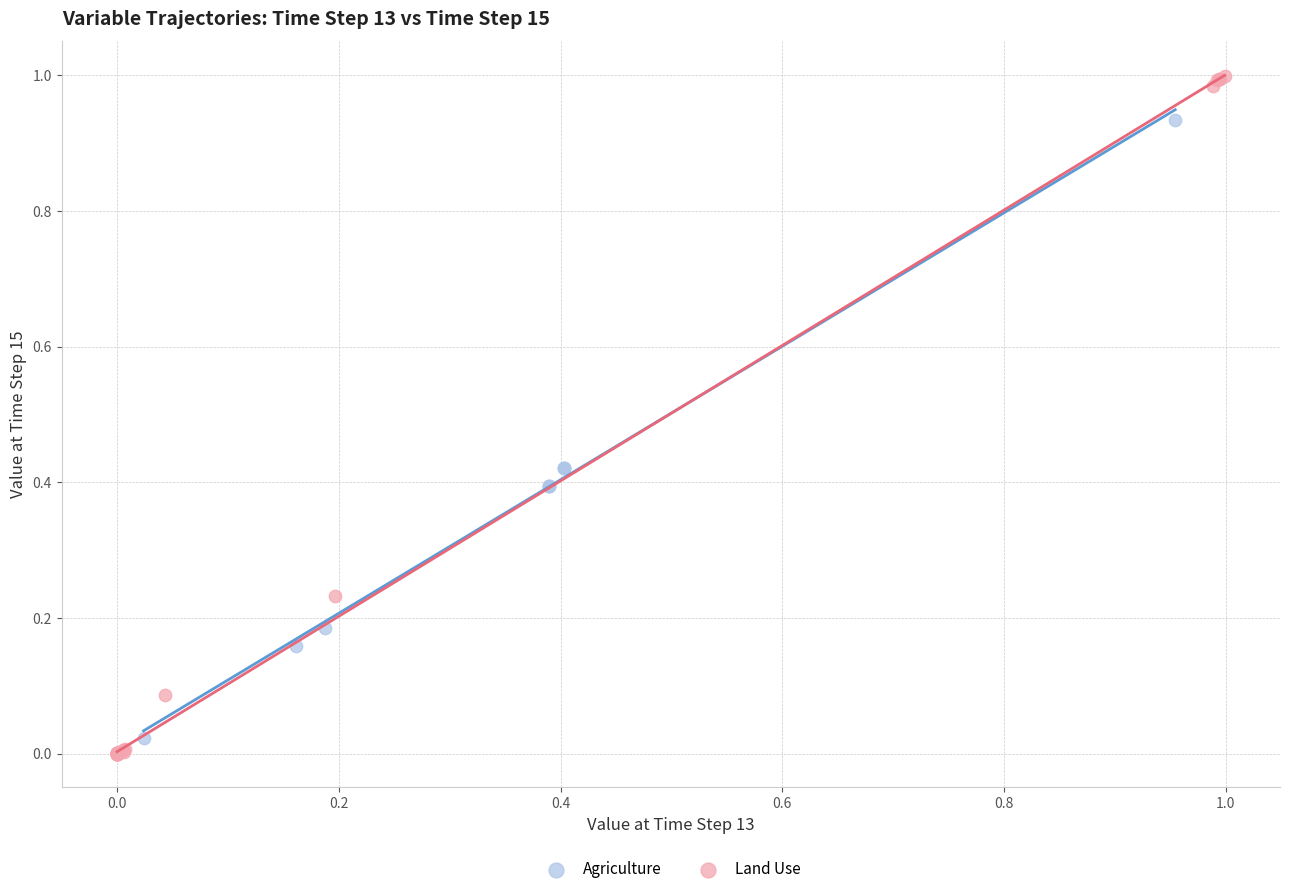

Which series reaches the maximum Y coordinate?

Land Use